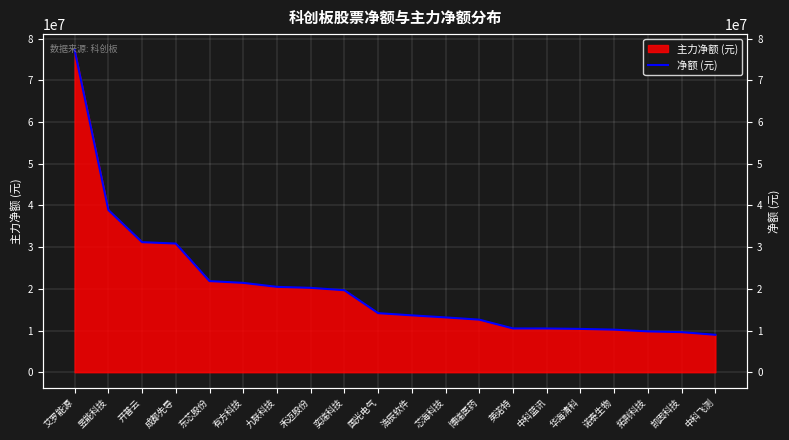

True or false: the data shows 10385919 at 华海清科.

True